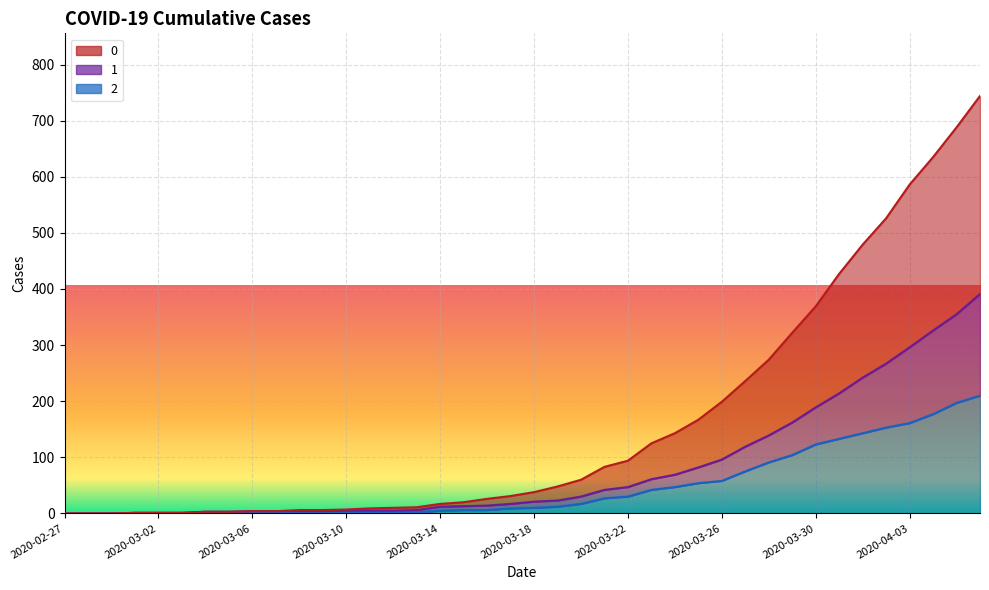

At which label does 1 first exceed 21?

2020-03-19